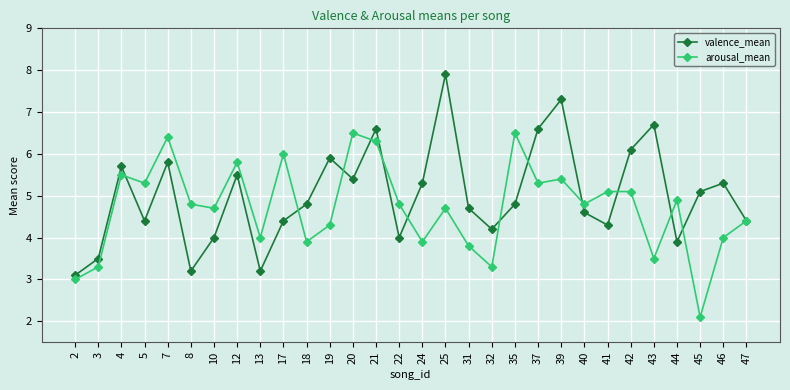

The value of valence_mean at 4 is 5.7. True or false?

True